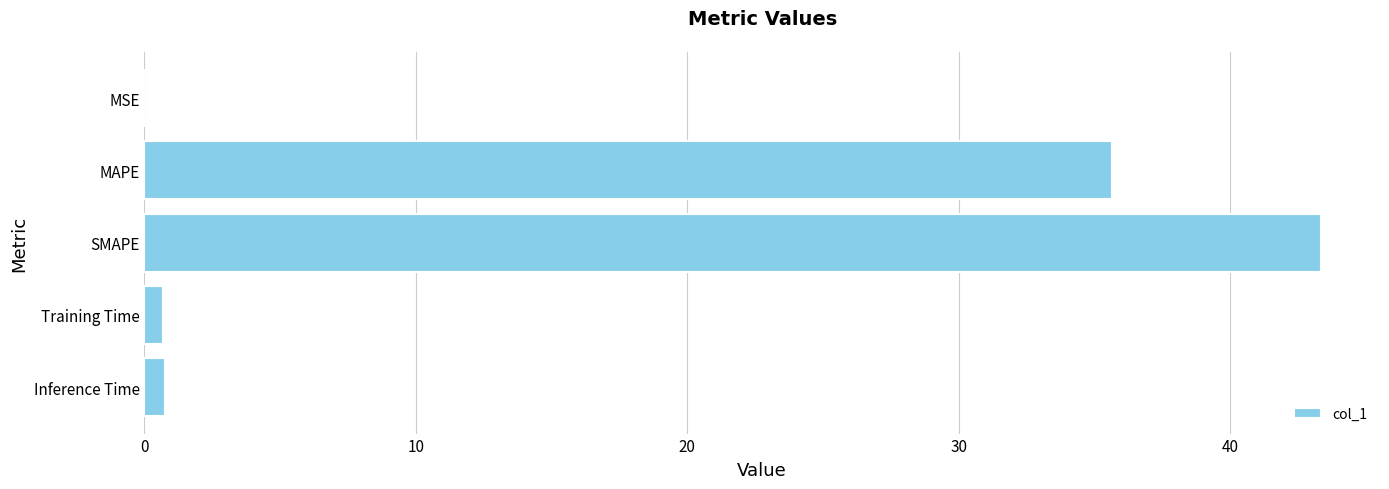

At which label is the value closest to 21?

MAPE